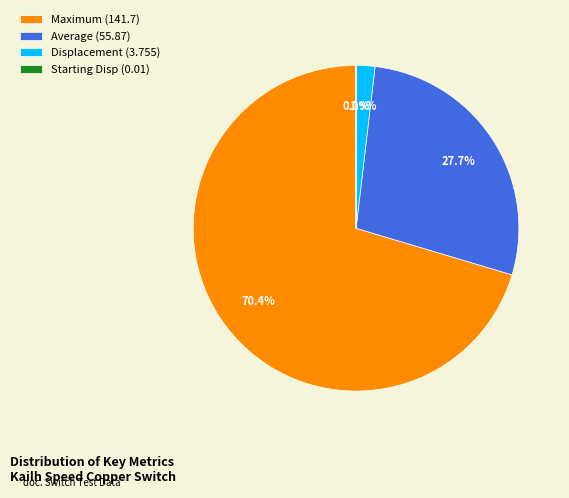

Which has a higher value, Maximum (141.7) or Displacement (3.755)?

Maximum (141.7)